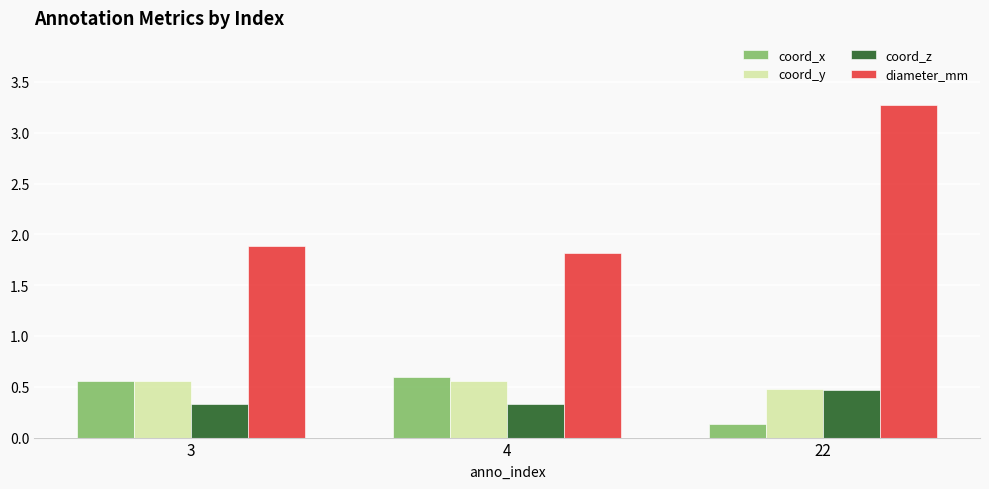

Which category has the lowest value in the coord_x series?

22